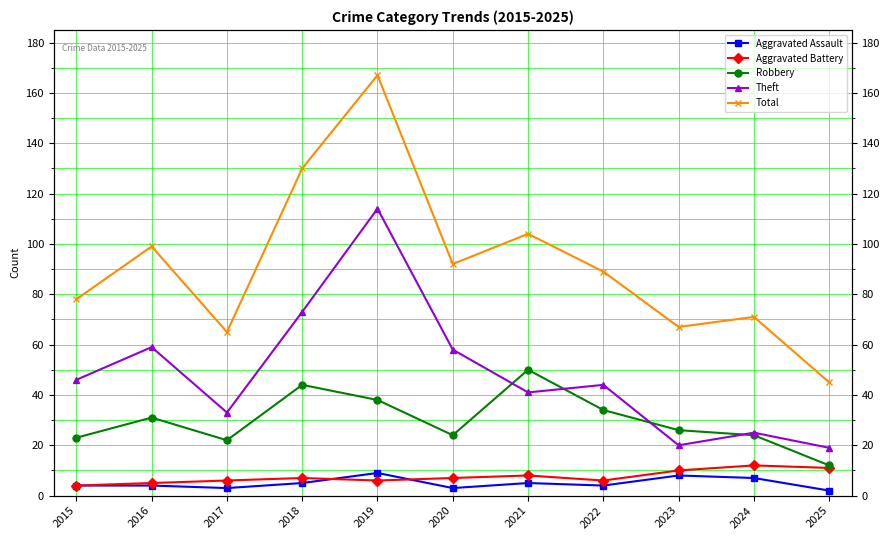

True or false: Robbery and Total cross at least once.

False